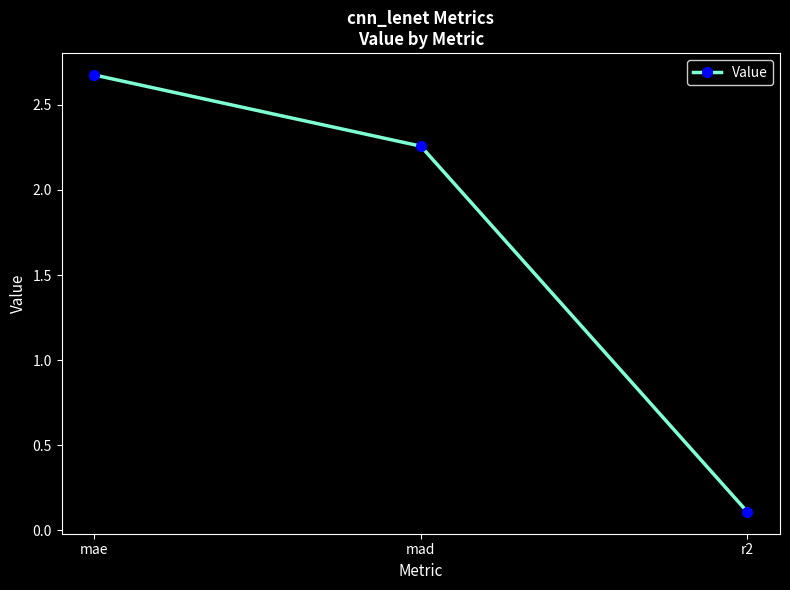

What is the maximum value shown in the chart?

2.7